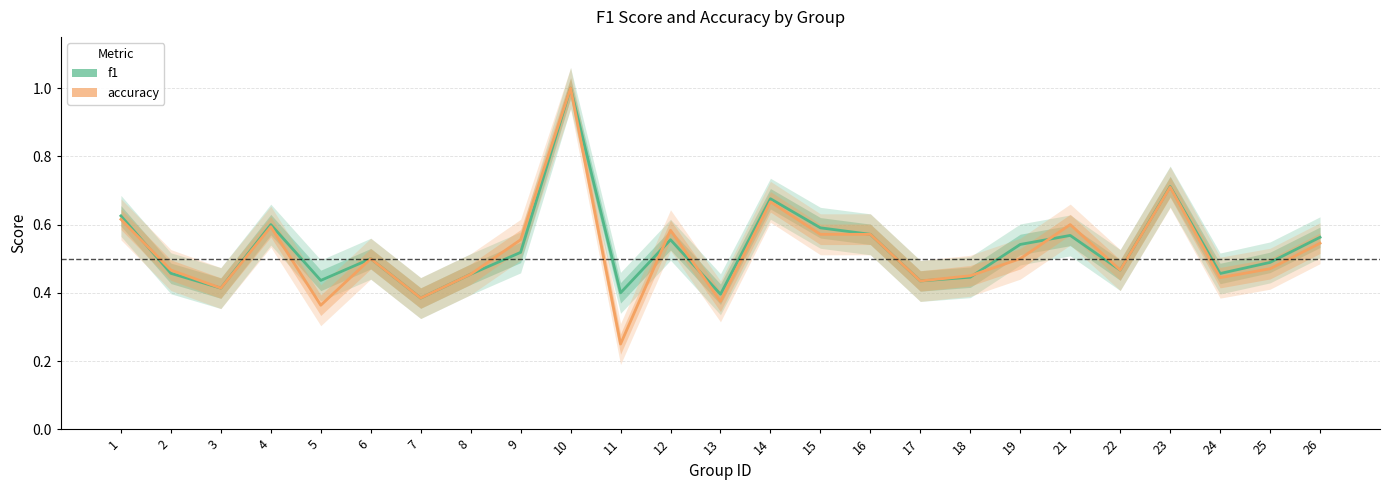

What is the highest value of the f1 series?

1.0